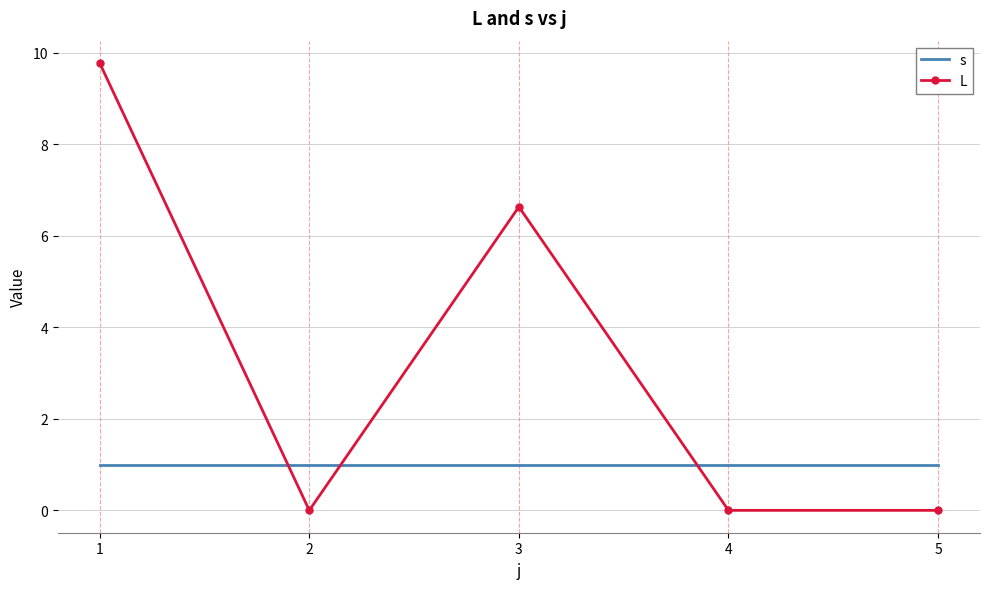

The s series shows 1.6 at 5. True or false?

False